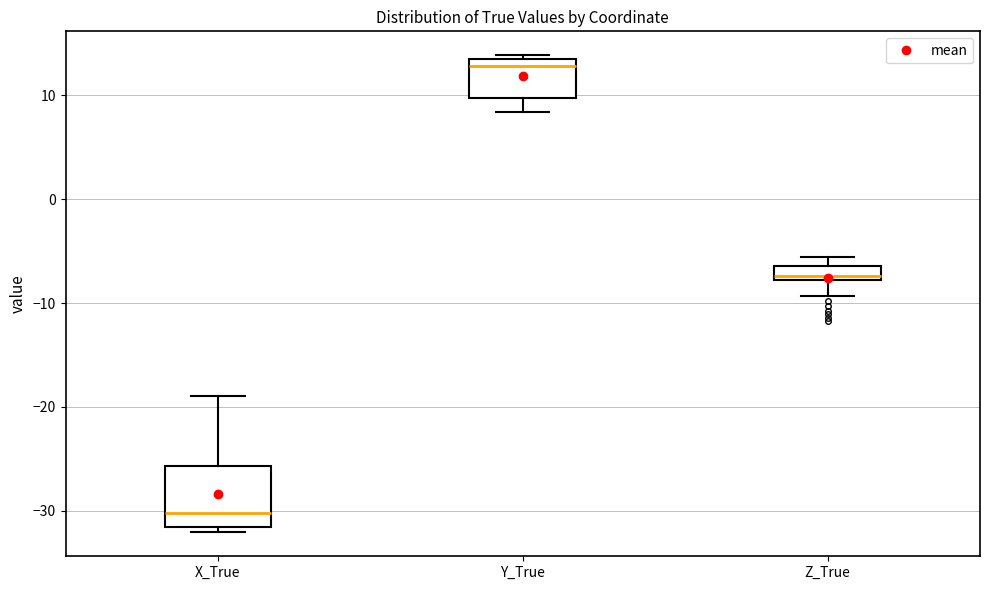

Which box's median line is the highest?

Y_True